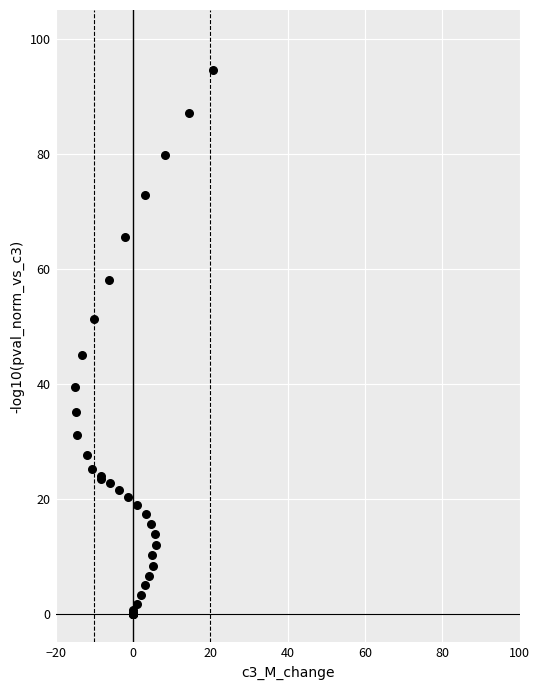

What Y value in the scatter plot is closest to 47?

45.0